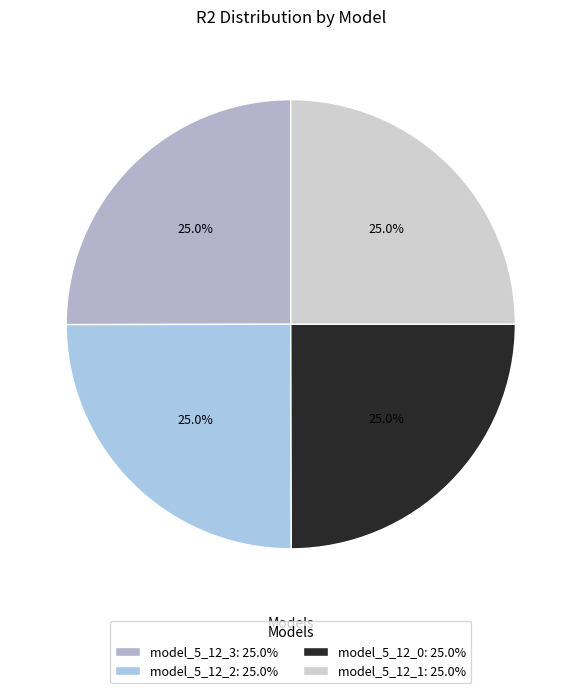

True or false: model_5_12_2 accounts for 25% of the total.

True